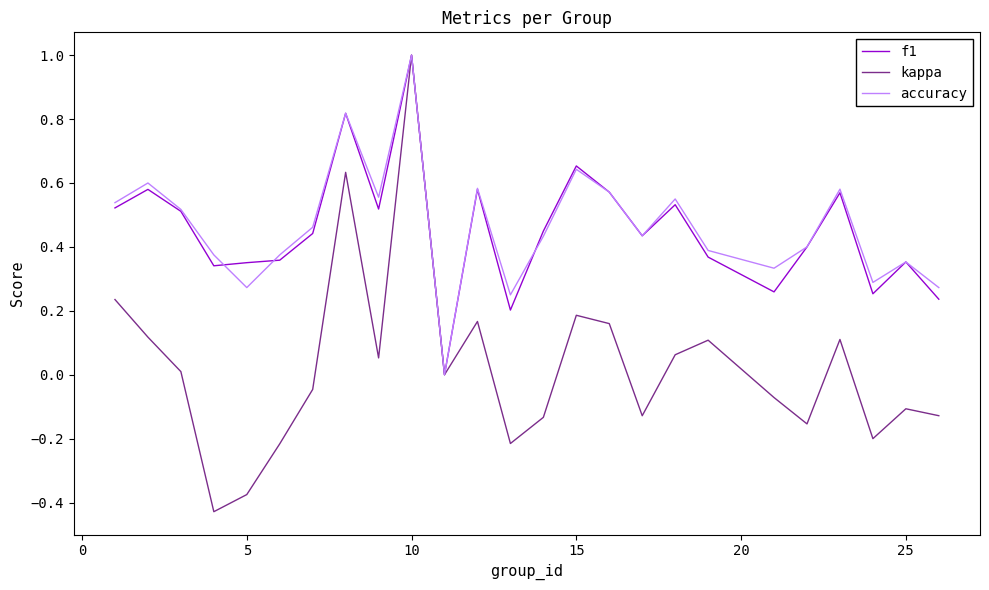

What is the greatest value displayed?

1.0